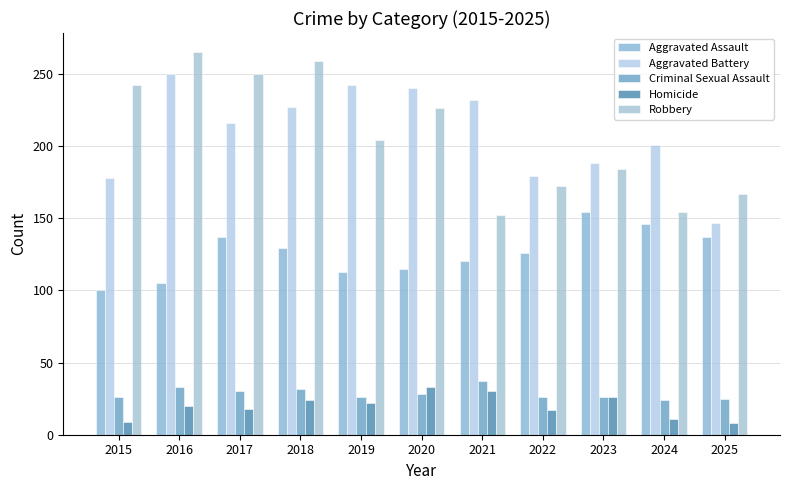

Does the chart contain stacked bars?

No